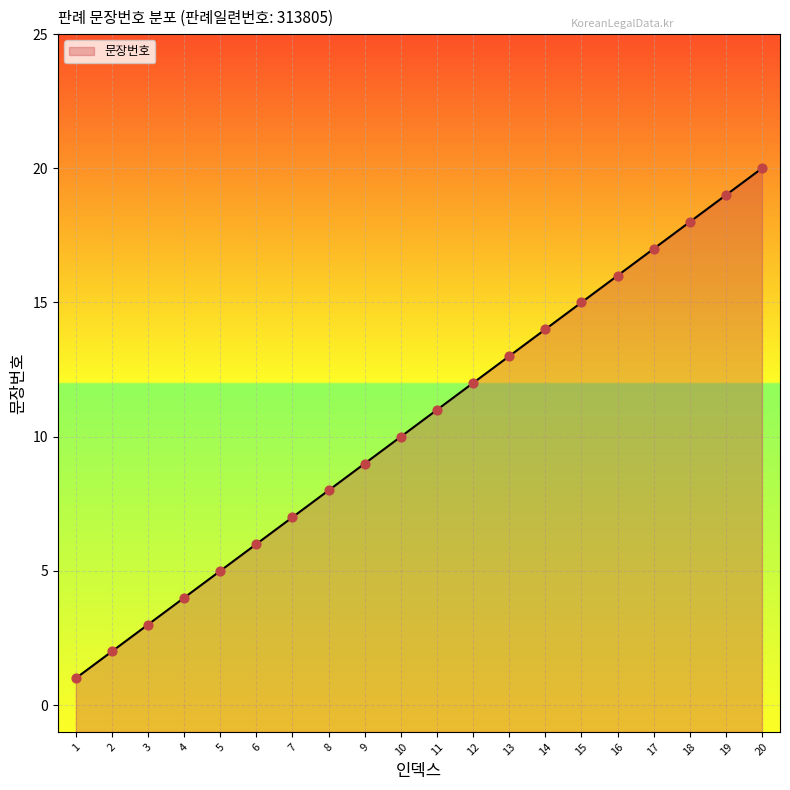

What is the change in value from 10 to 14?

+4